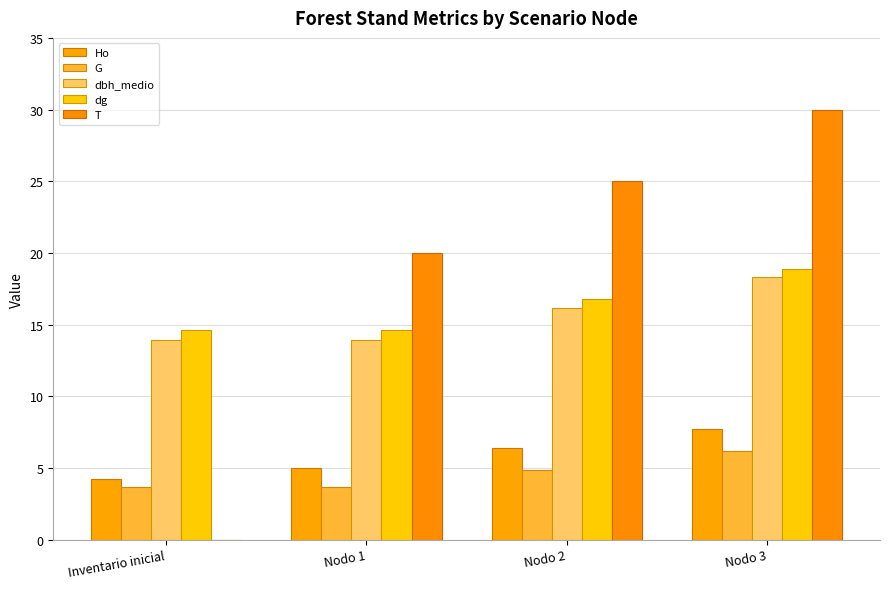

What is the sum of all T values?

75.0